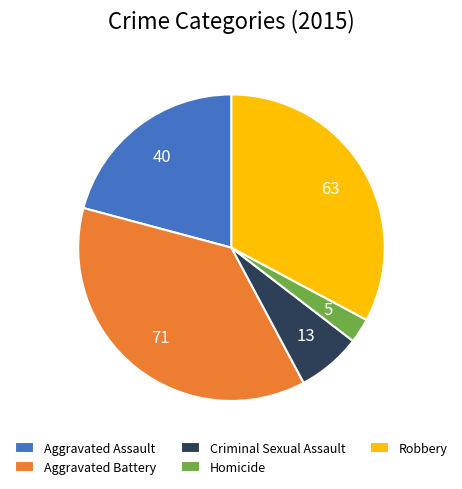

Approximately how many times larger is the value at Aggravated Assault compared to Homicide?

8.0